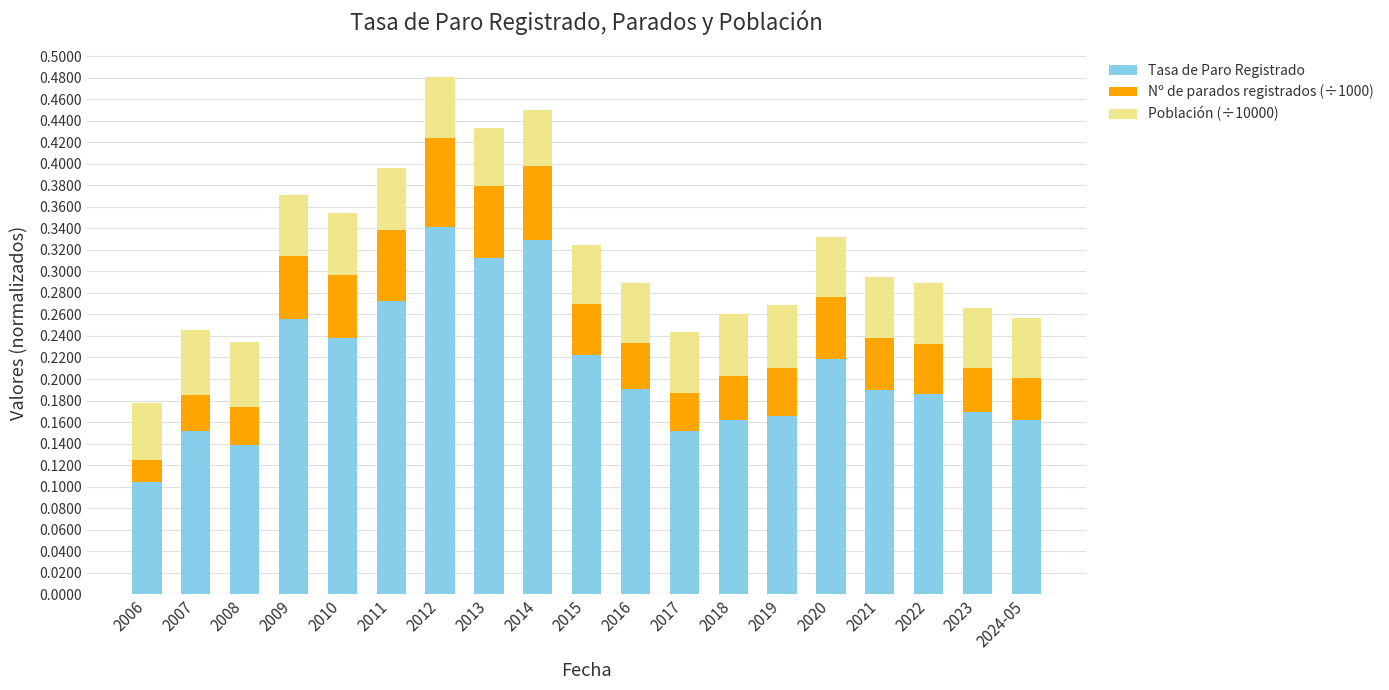

At which label does Tasa de Paro Registrado reach its peak?

2012